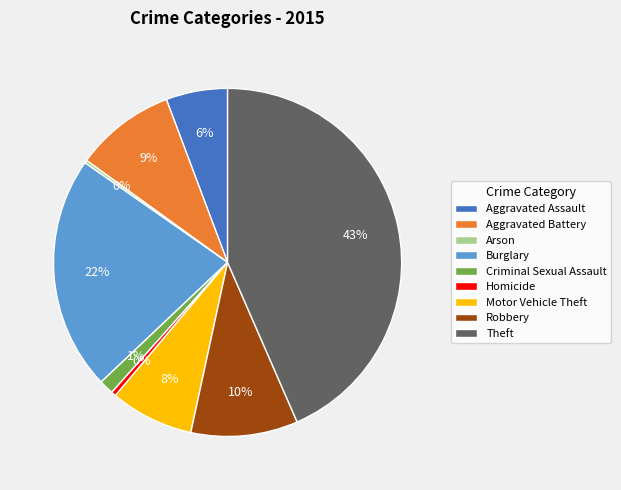

Is it true that Robbery is 10% of the pie?

True